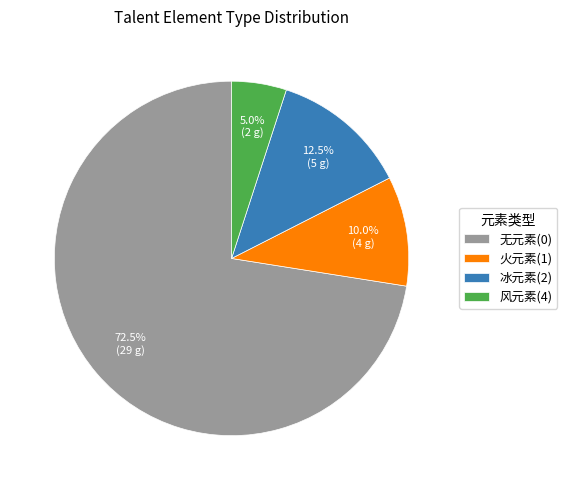

To the nearest percent, what is the difference between the largest and smallest slice percentages?

68%